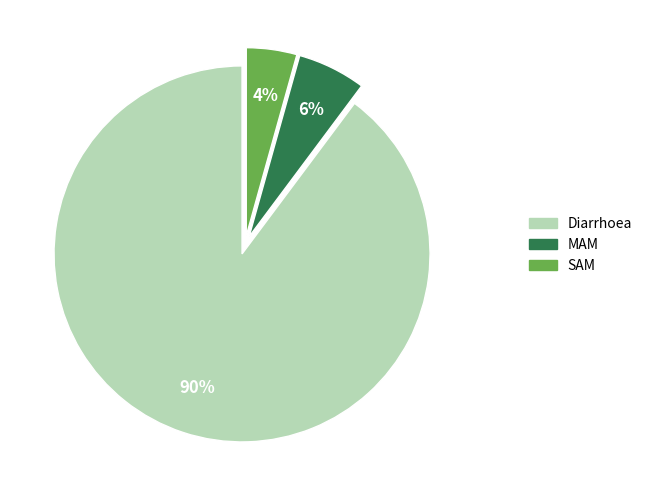

To the nearest percent, what percentage of the pie is MAM?

6%